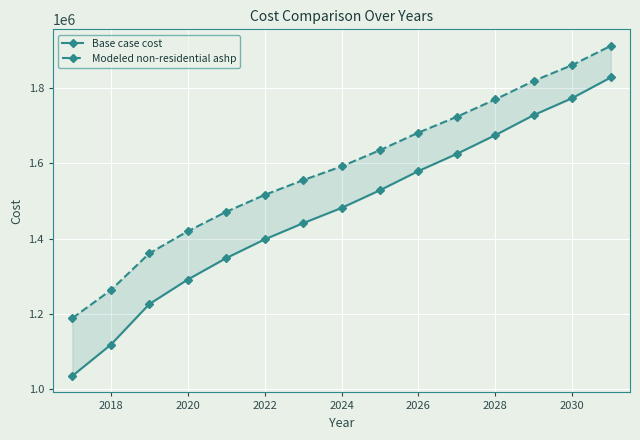

True or false: Modeled non-residential ashp has more than 1 points higher than both neighbors.

False